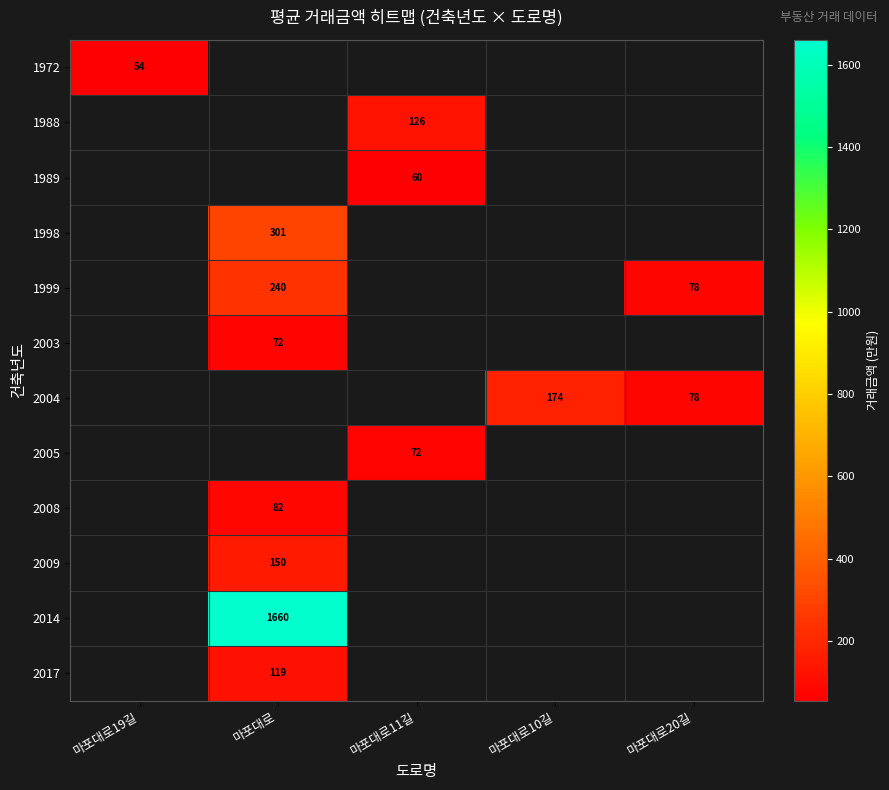

The 2003 series shows 19.0 at 마포대로. True or false?

False